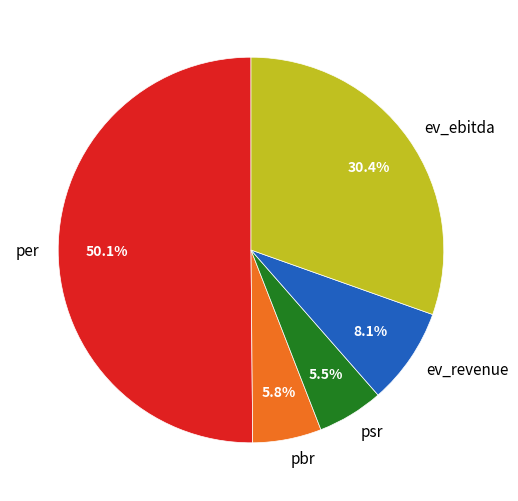

To the nearest percent, what is the combined percentage of psr and ev_ebitda?

36%